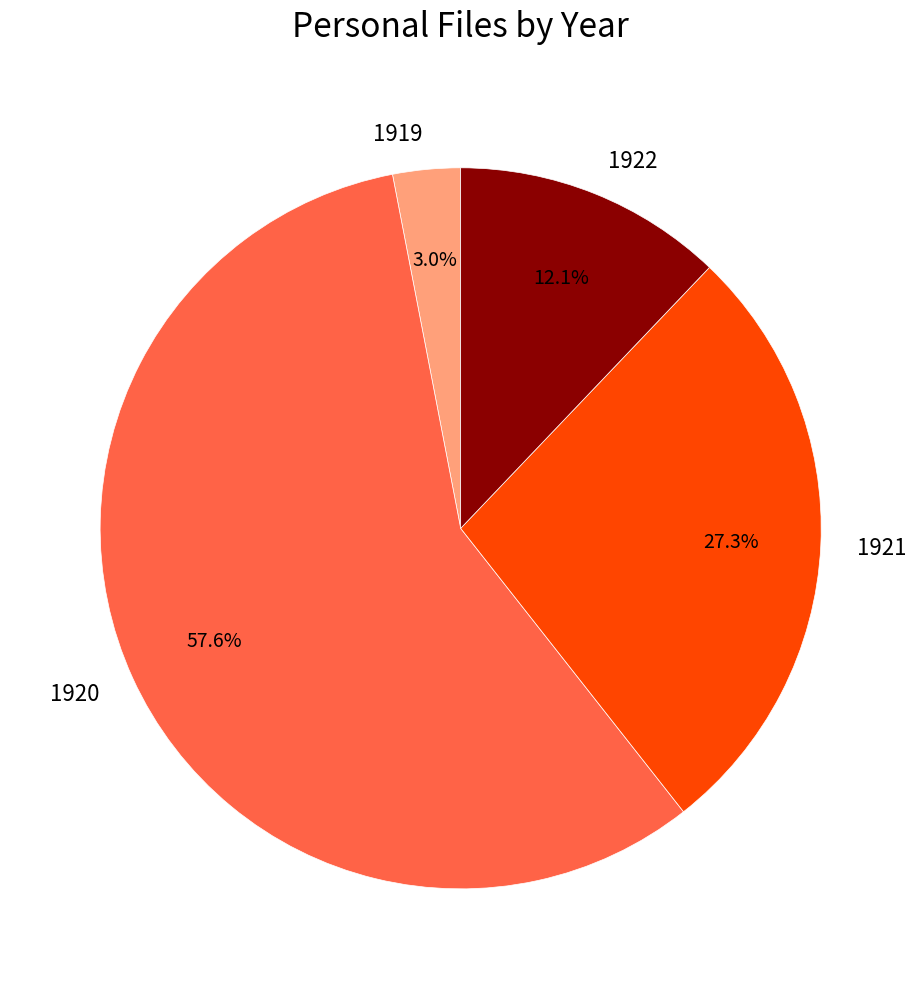

How many segments does this pie chart have?

4